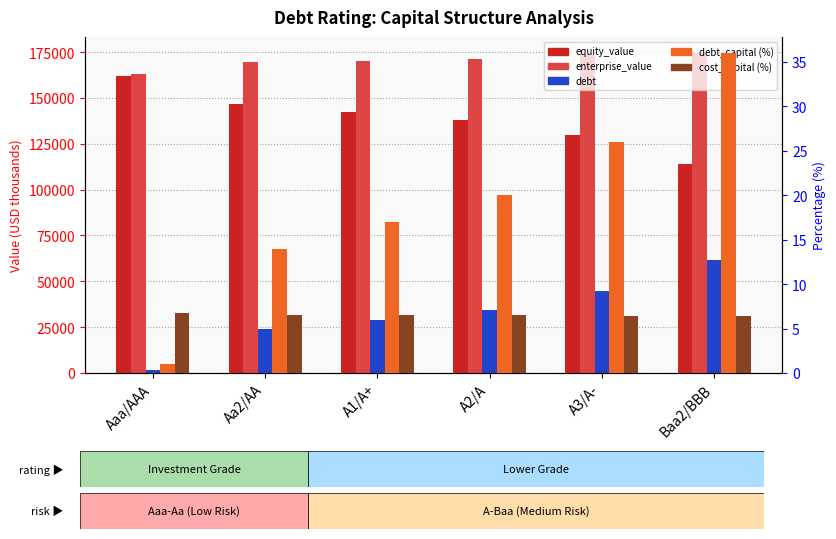

Are the bars grouped side by side (vs. stacked)?

Yes